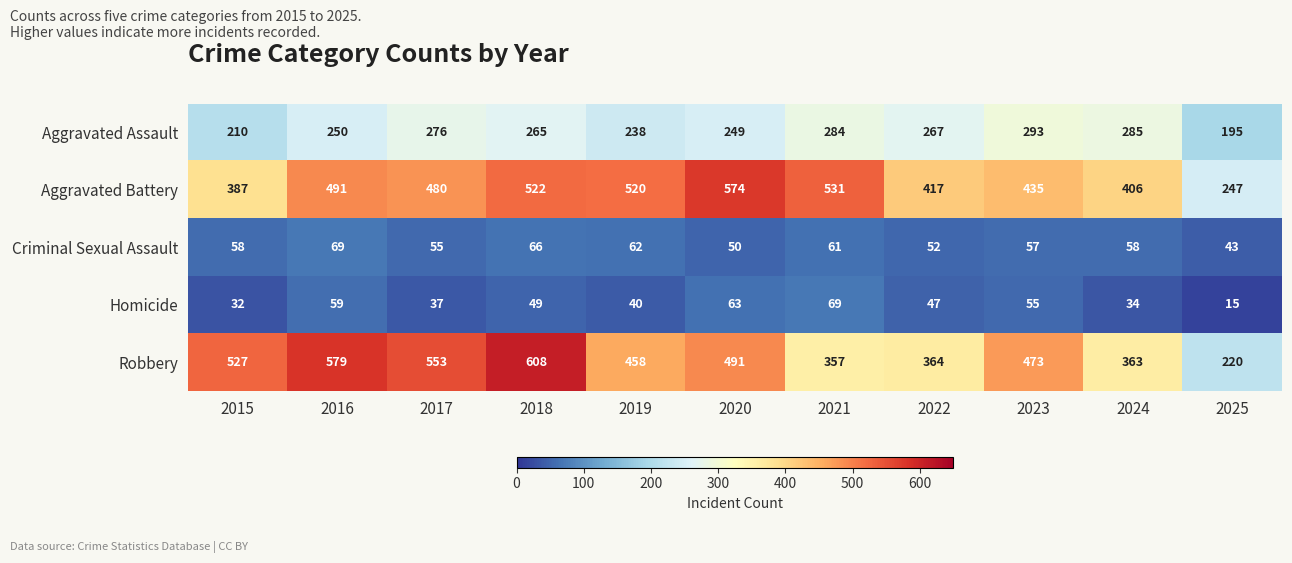

What value does the Robbery series have at 2022?

364